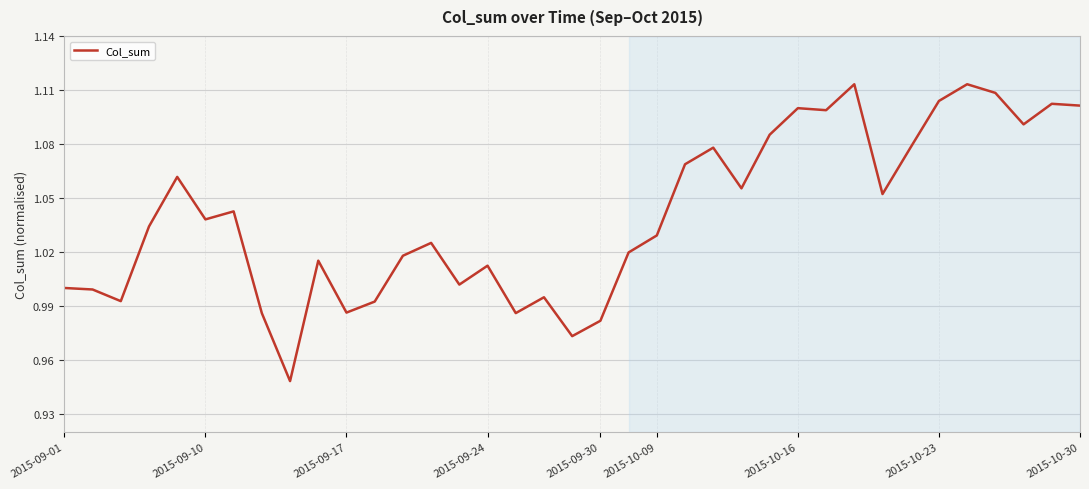

How many distinct data groups are displayed?

1